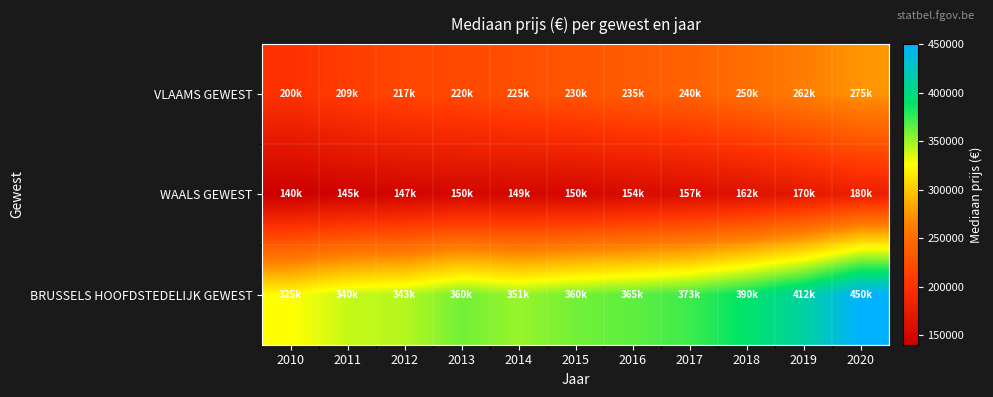

What is the spread (max minus min) of values at 2016?

211000